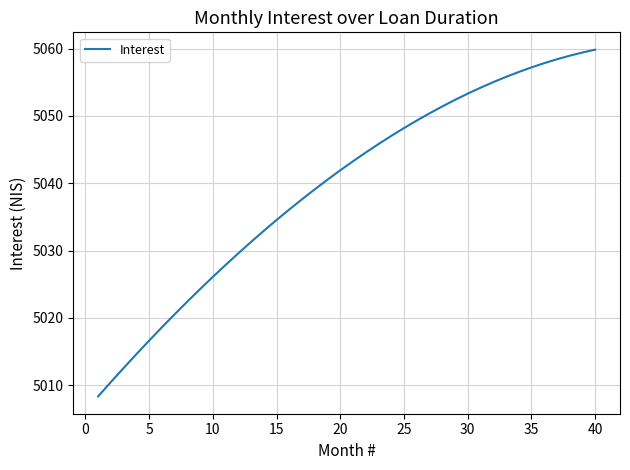

How many lines are shown in the chart?

1